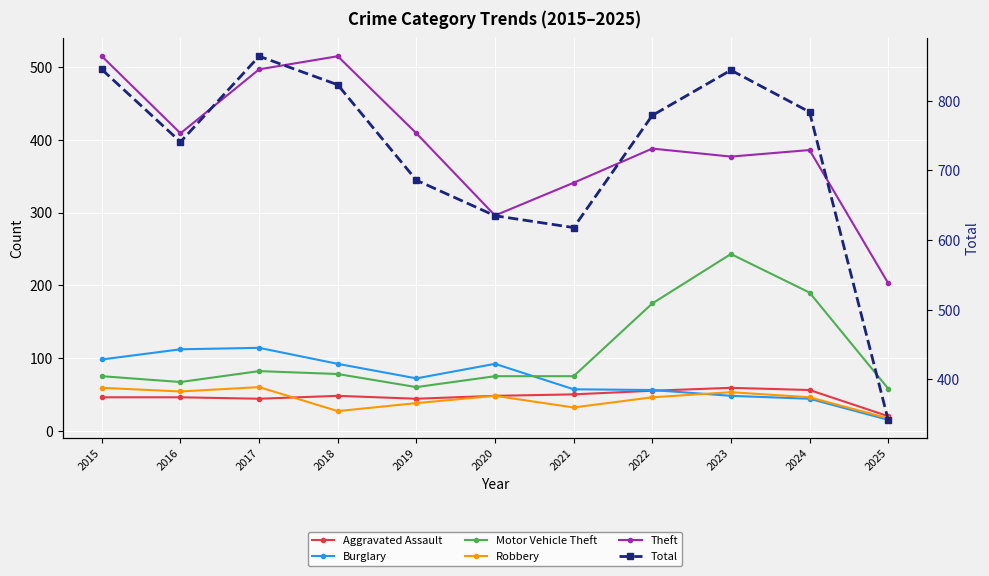

What is the average value of the Robbery series?

44